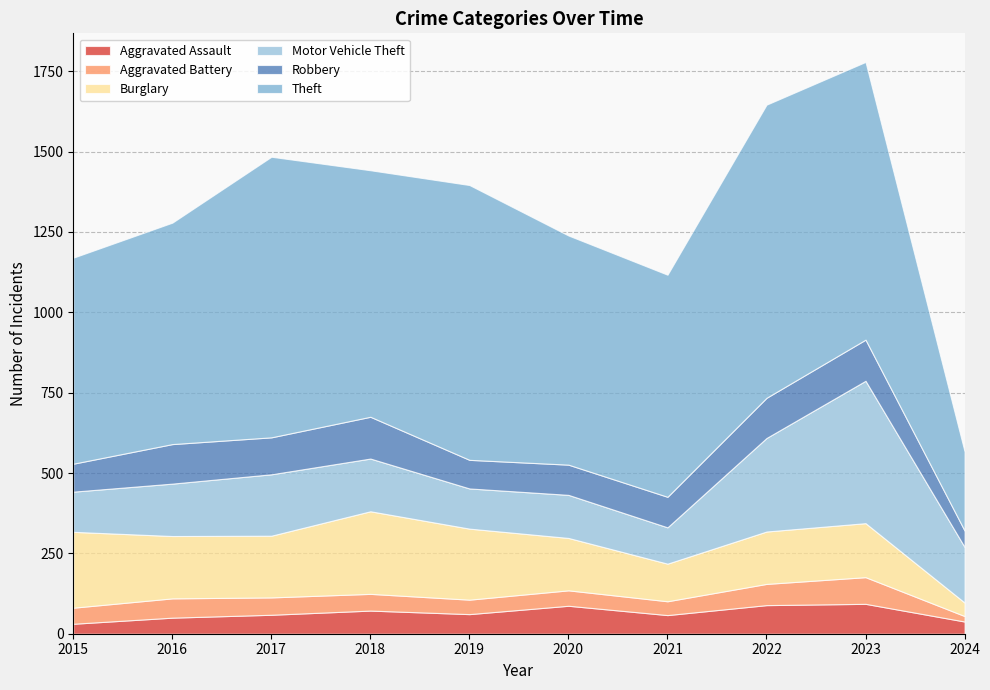

At which category does the chart reach its peak across all series?

2022